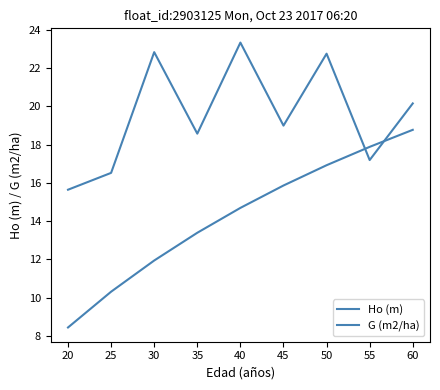

Count the number of categories in the chart.

9